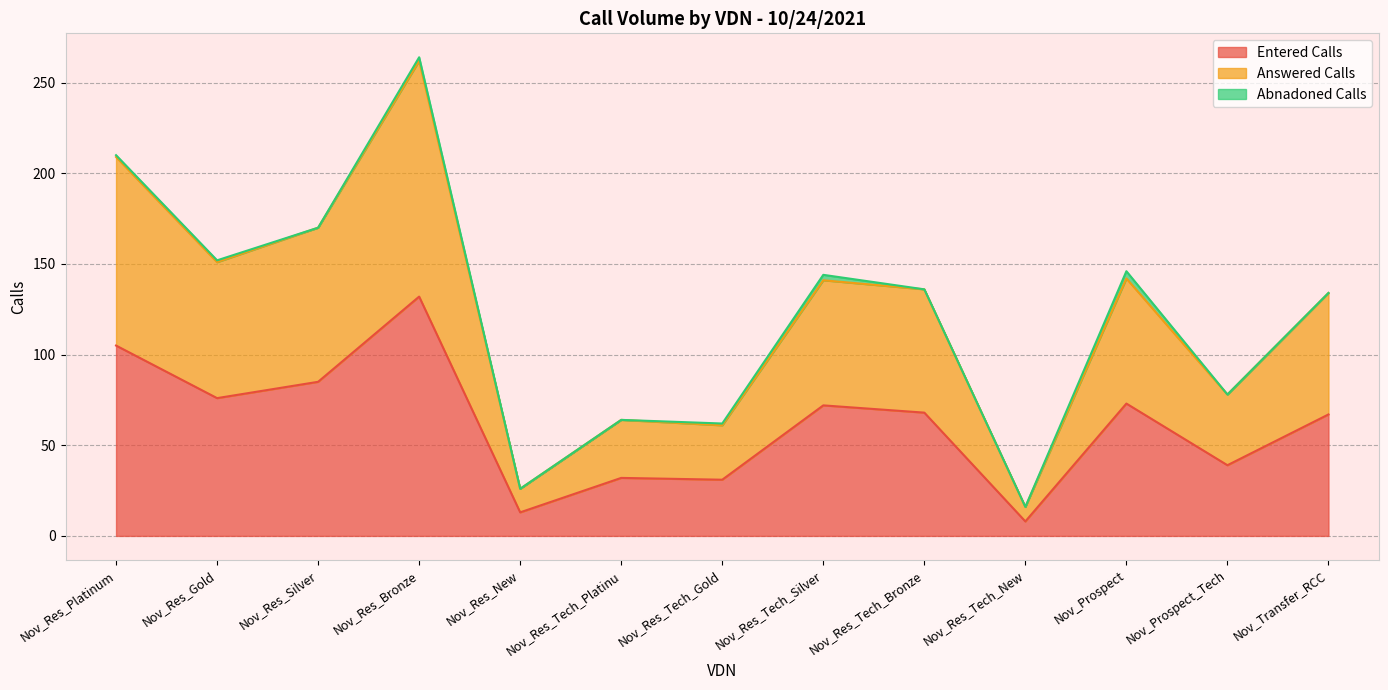

At how many categories does at least one series exceed 93?

8